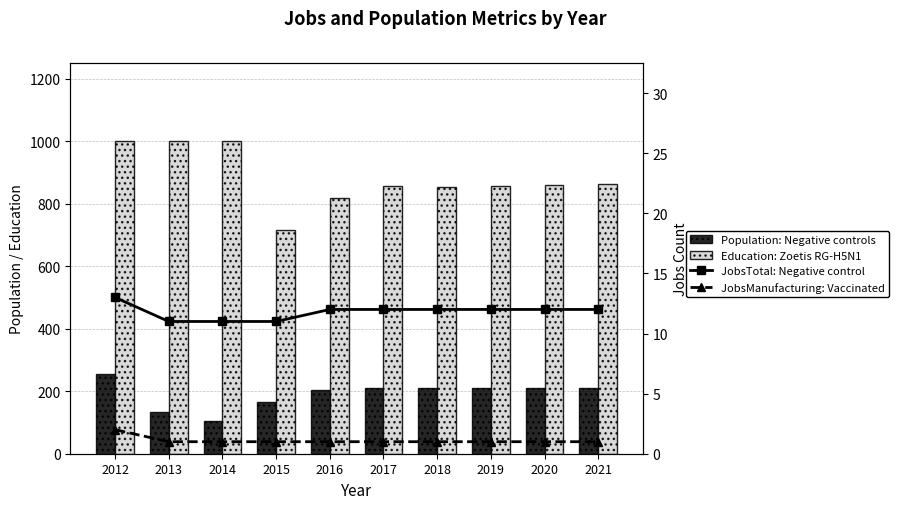

How many data points in Education: Zoetis RG-H5N1 are above 860?

4